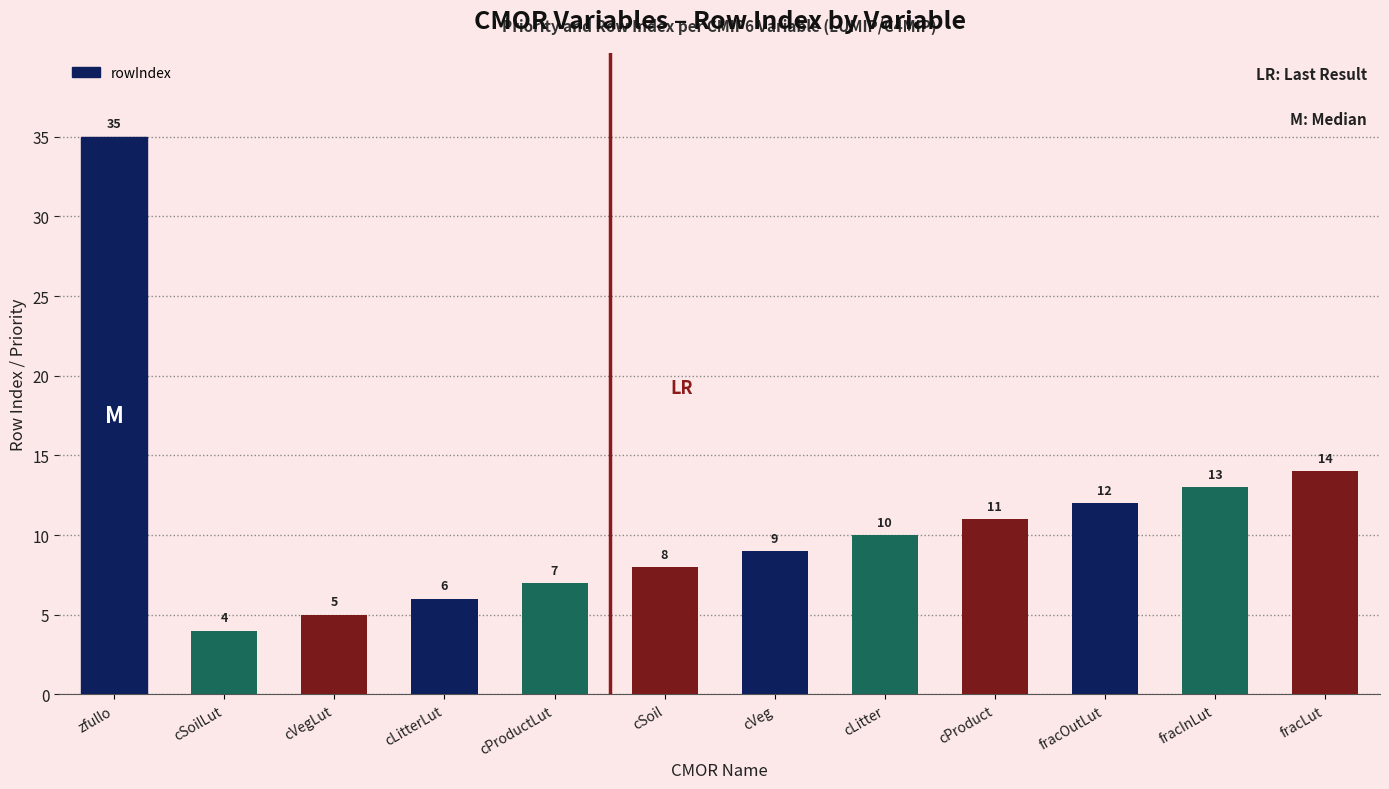

What is the change in value from zfullo to fracLut?

-21